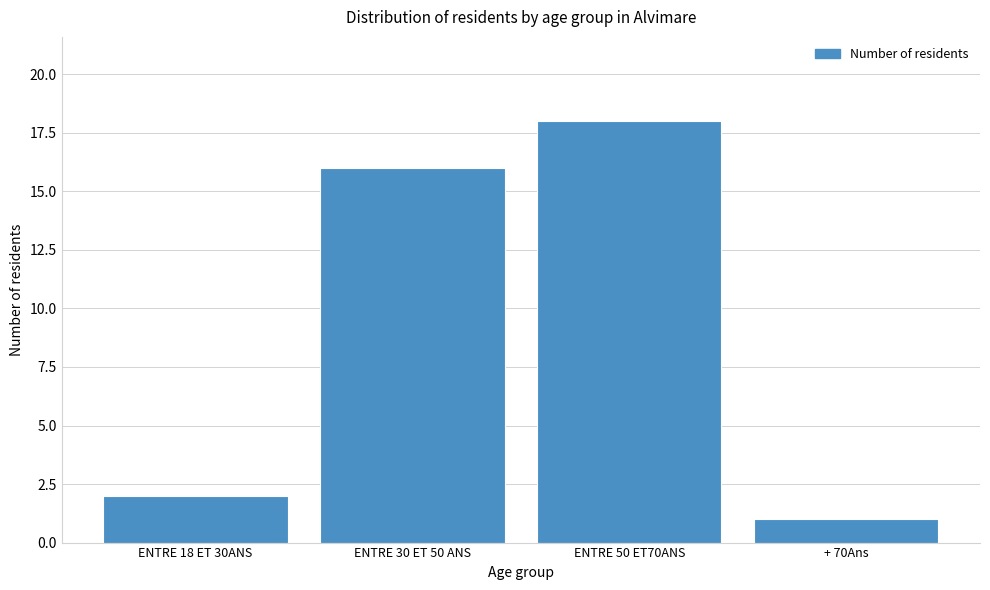

Reading left to right, list all the values displayed in this chart.

ENTRE 18 ET 30ANS=2	ENTRE 30 ET 50 ANS=16	ENTRE 50 ET70ANS=18	+ 70Ans=1